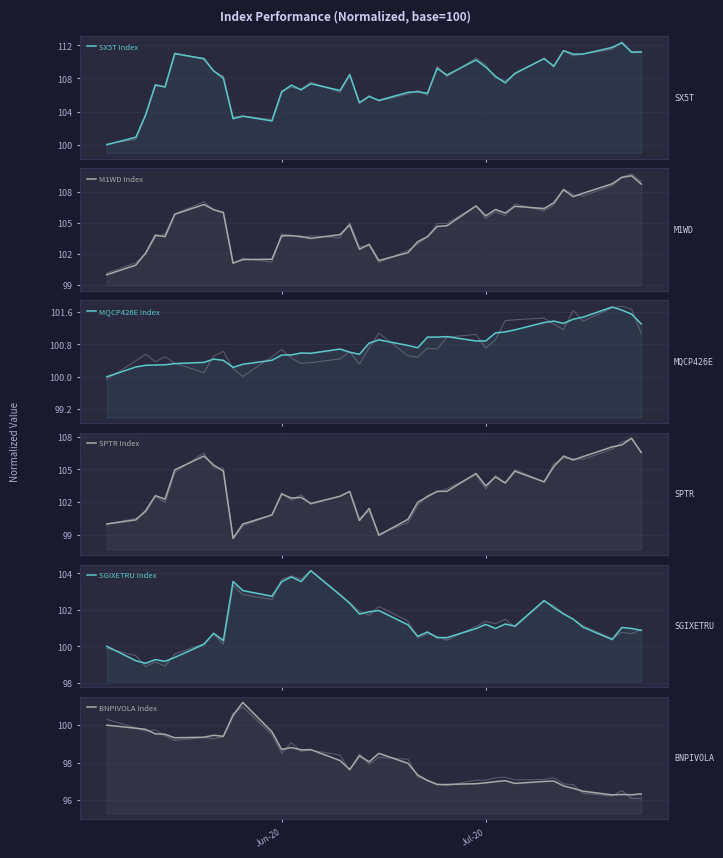

The MQCP426E Index series shows 100.3 at 5. True or false?

True